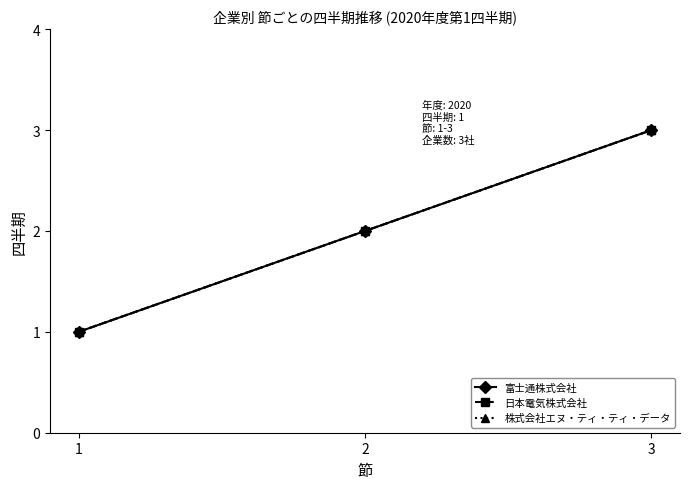

Reading right to left, transcribe all the data shown in this chart.

富士通株式会社: 3=3	2=2	1=1
日本電気株式会社: 3=3	2=2	1=1
株式会社エヌ・ティ・ティ・データ: 3=3	2=2	1=1